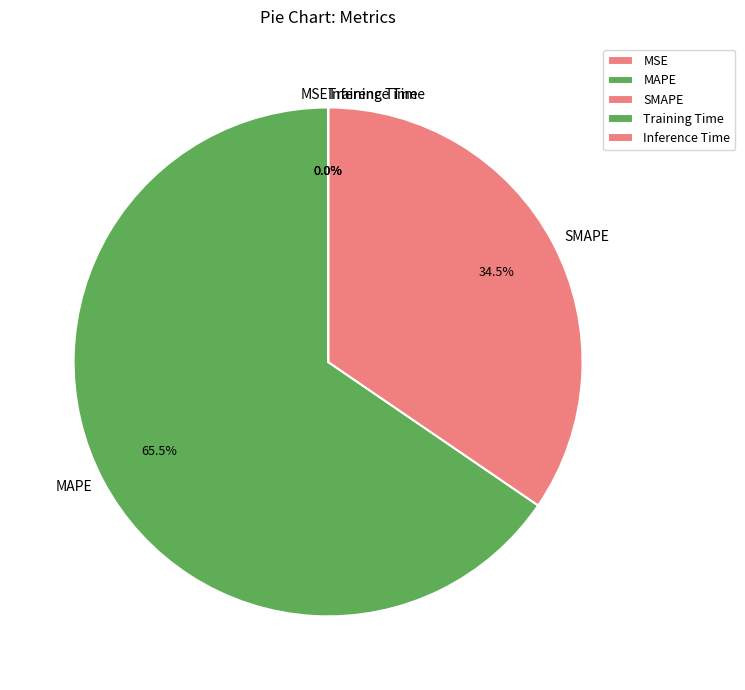

Is there any slice that represents more than half of the pie?

Yes